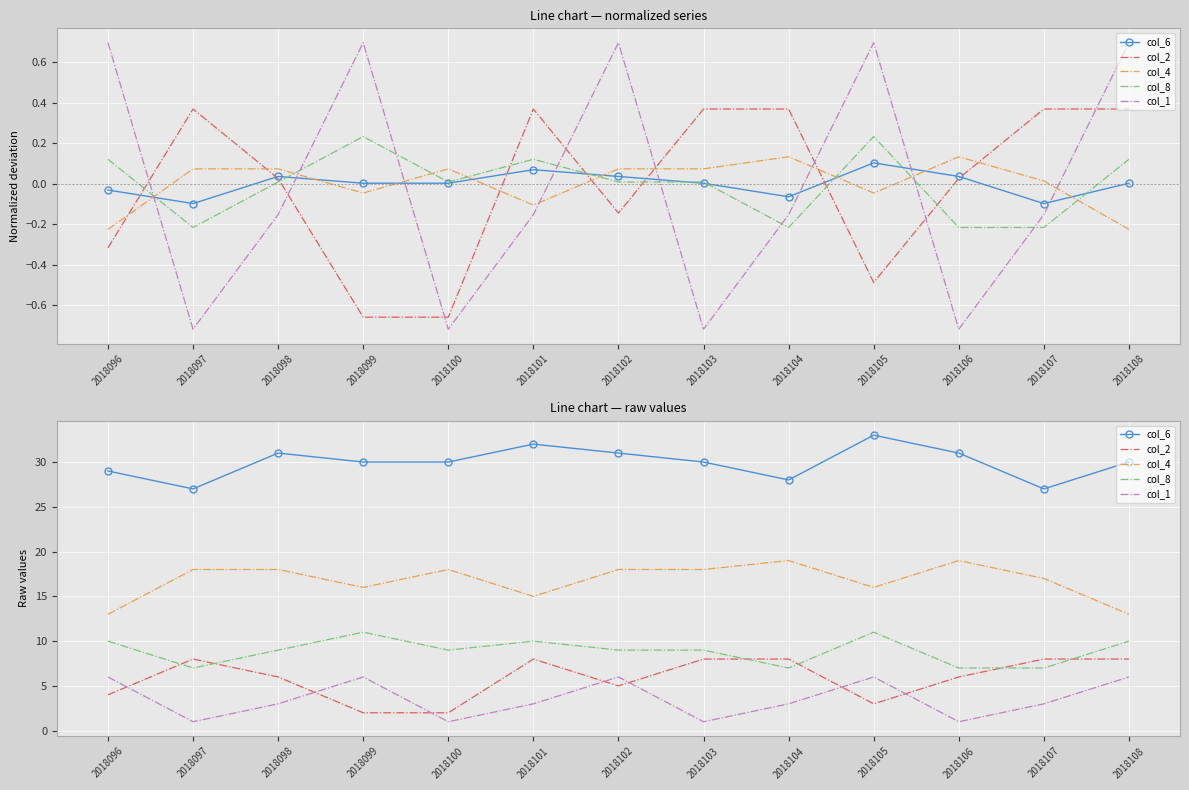

What is the spread (max minus min) of values at 2018103?

29